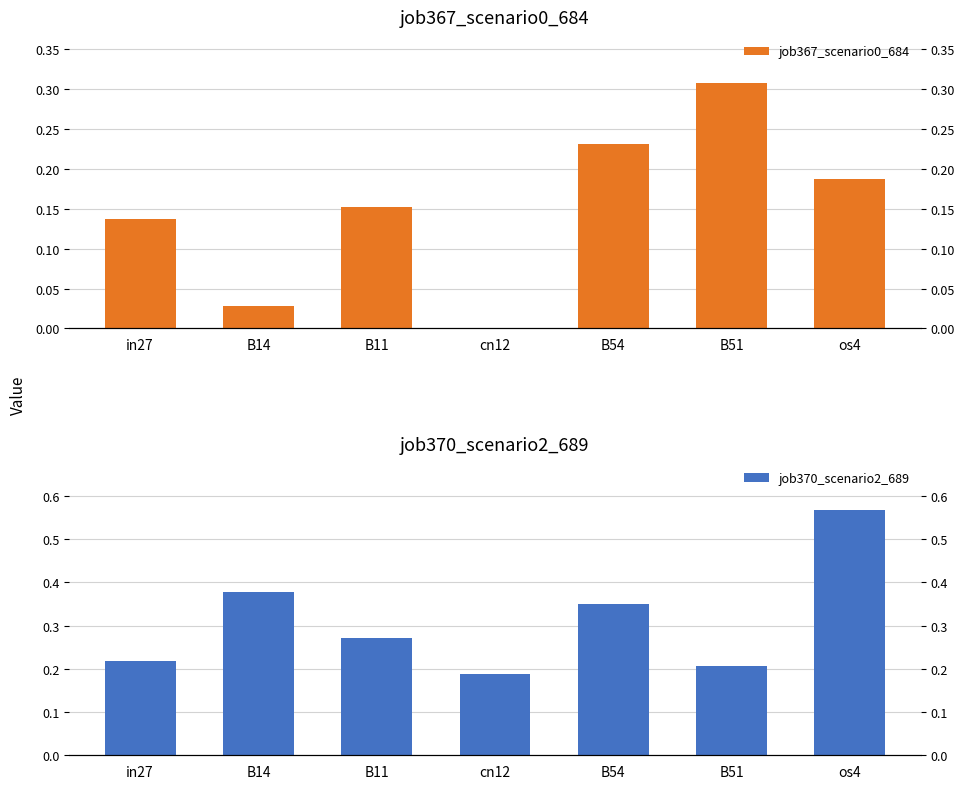

The value of job367_scenario0_684 at in27 is 0.1. True or false?

True